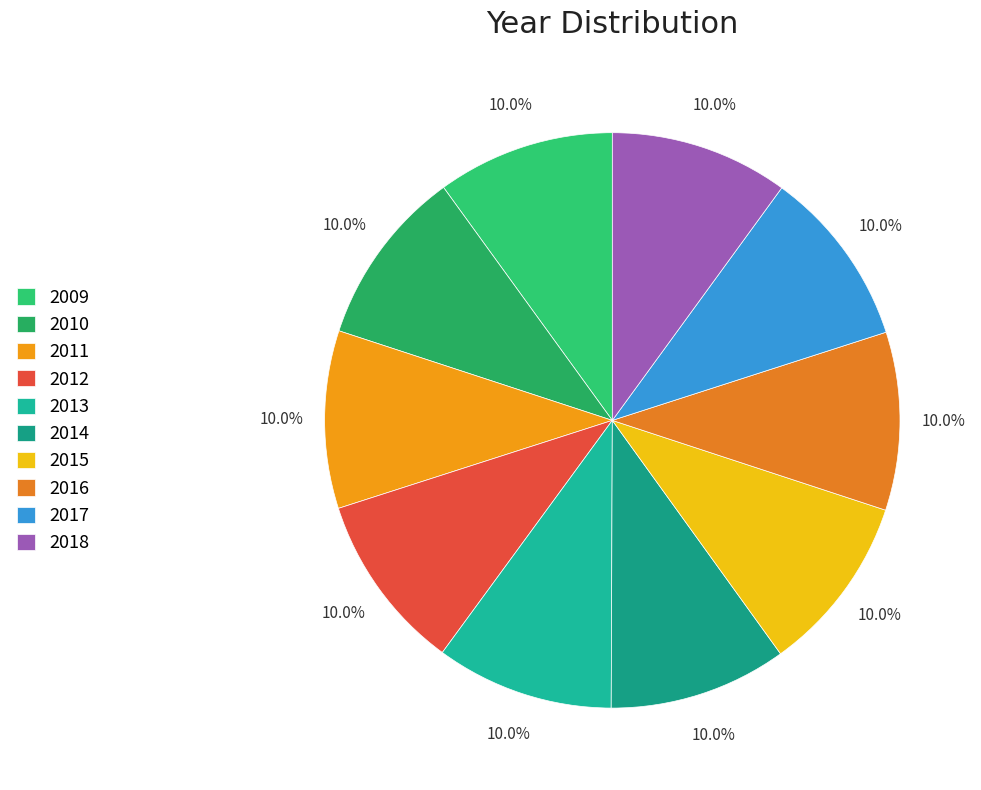

Is there any slice that represents more than half of the pie?

No